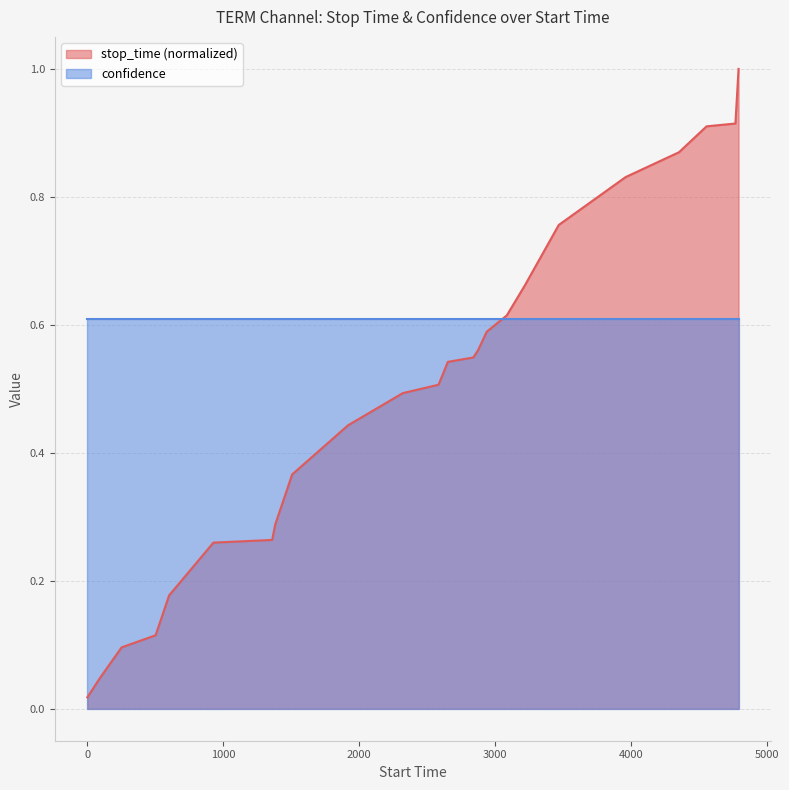

Count the number of categories in the chart.

24